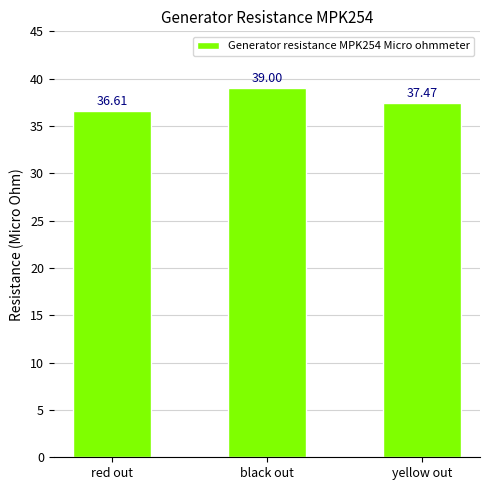

What is the value of the 1st bar from the left?

36.6